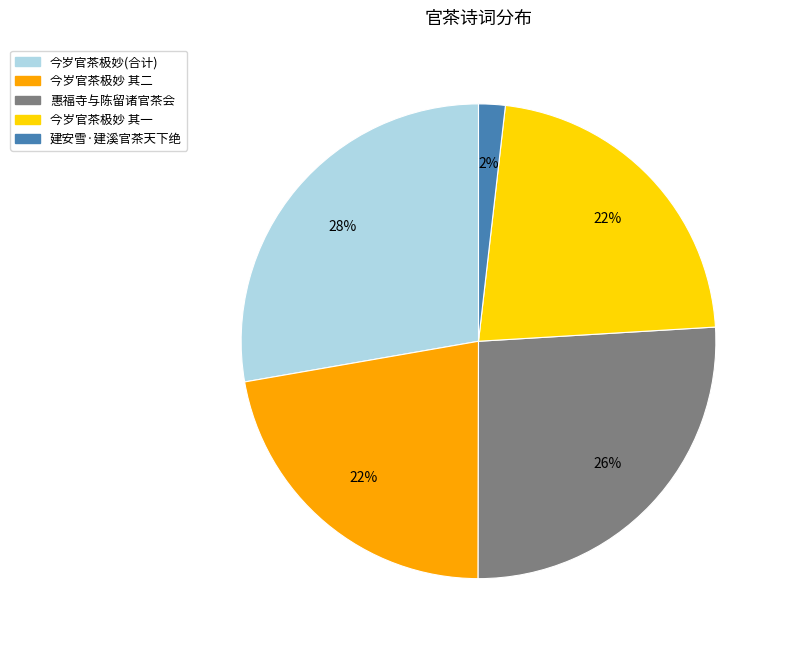

Combined, do 今岁官茶极妙 其二 and 惠福寺与陈留诸官茶会 account for over 50%?

No